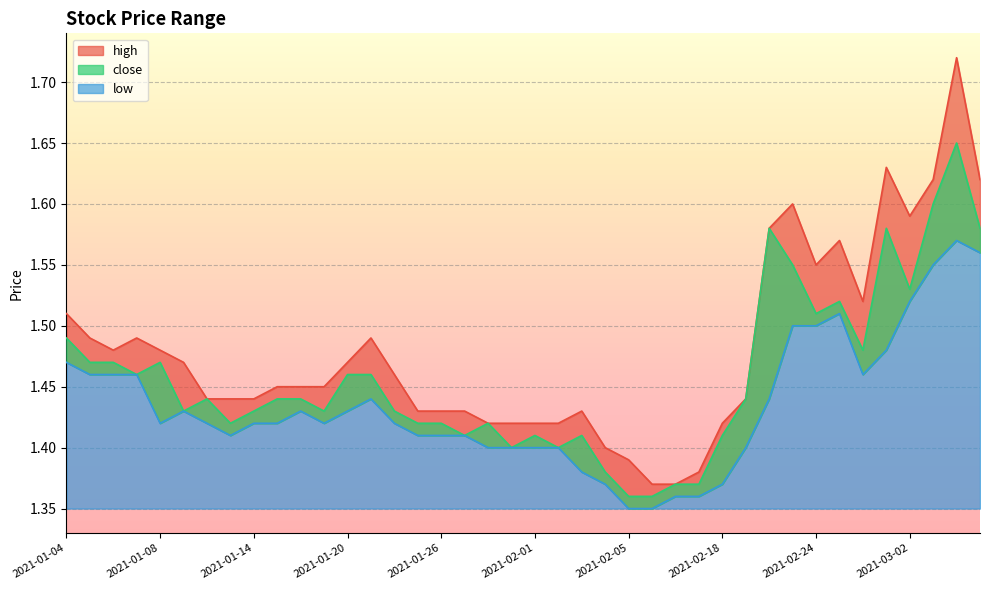

True or false: low and close cross at least once.

False